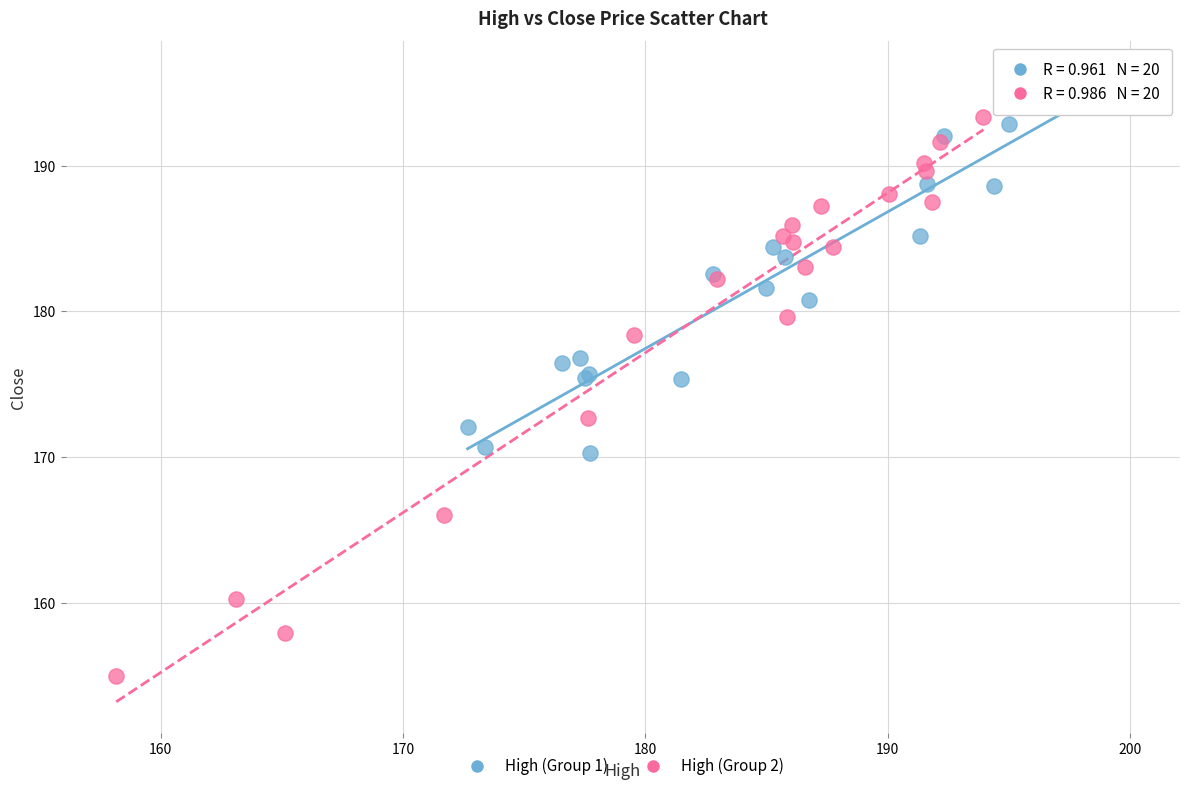

Which series has the largest Y range (max minus min)?

High (Group 2)